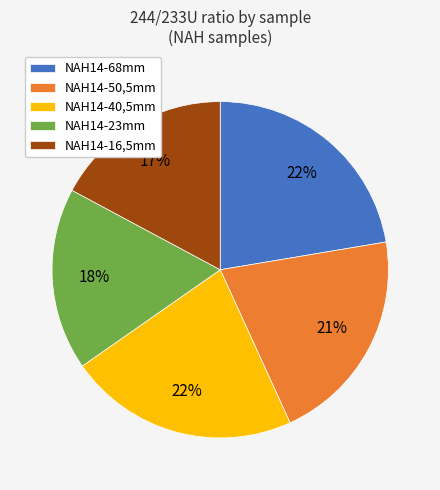

Does NAH14-16,5mm represent more than half of the total?

No